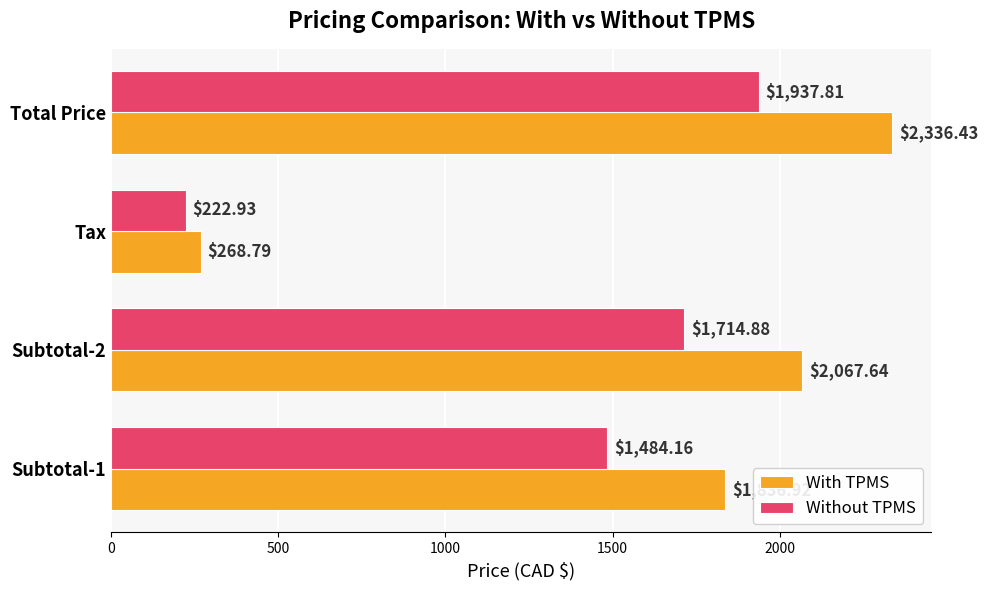

At Subtotal-1, list the series in order from largest to smallest.

With TPMS, Without TPMS